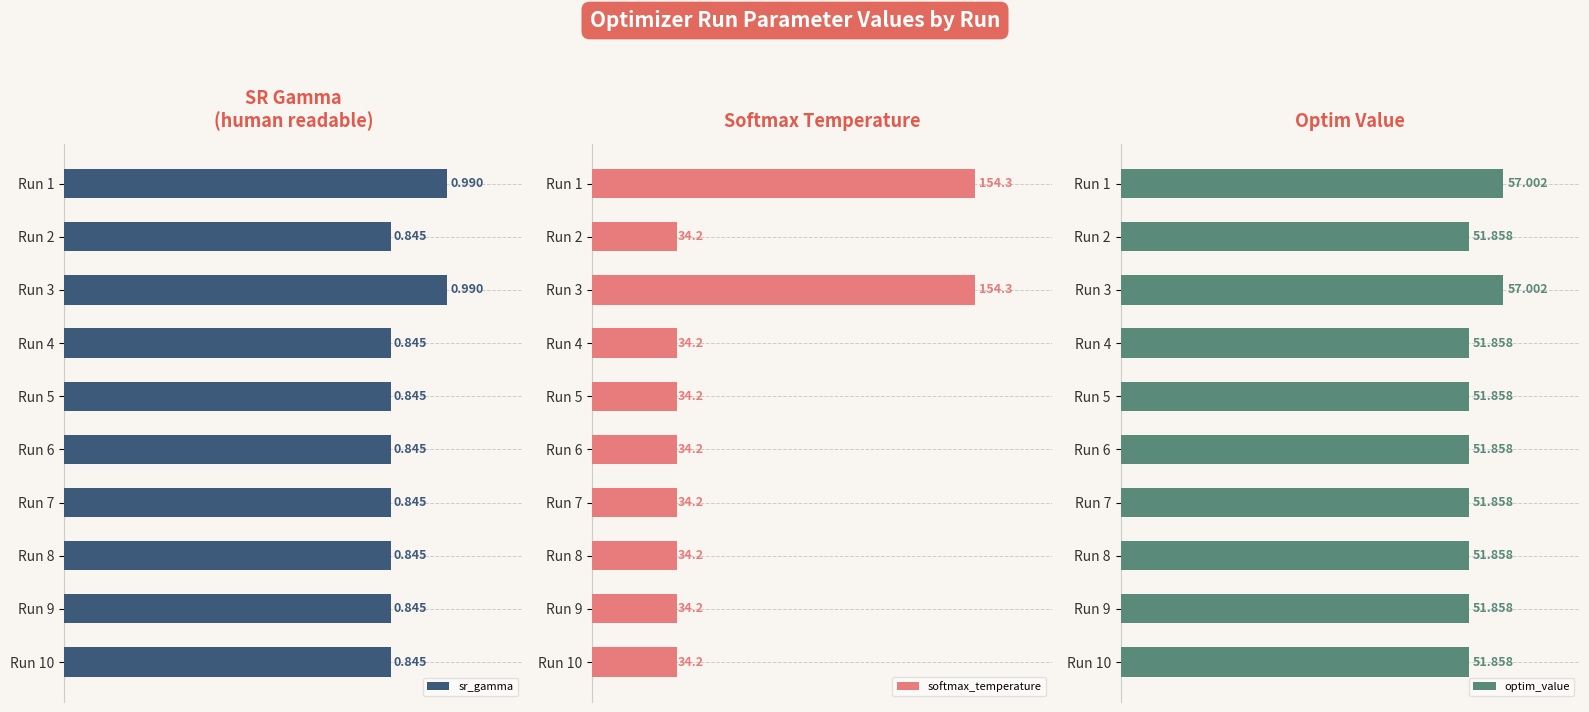

How many groups of bars are there?

10